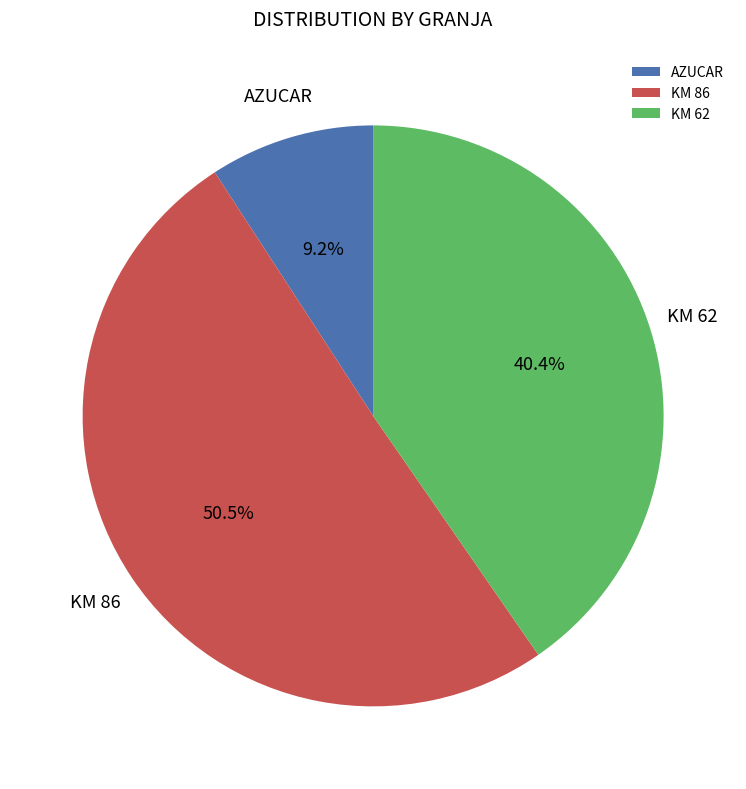

How many slices are in this pie chart?

3